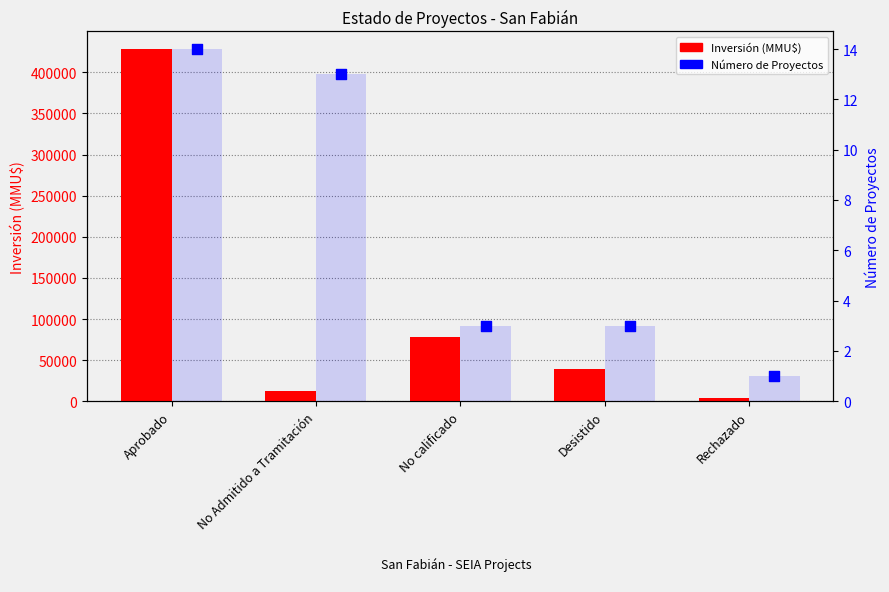

Which series has the largest total across all categories?

Inversión (MMU$)